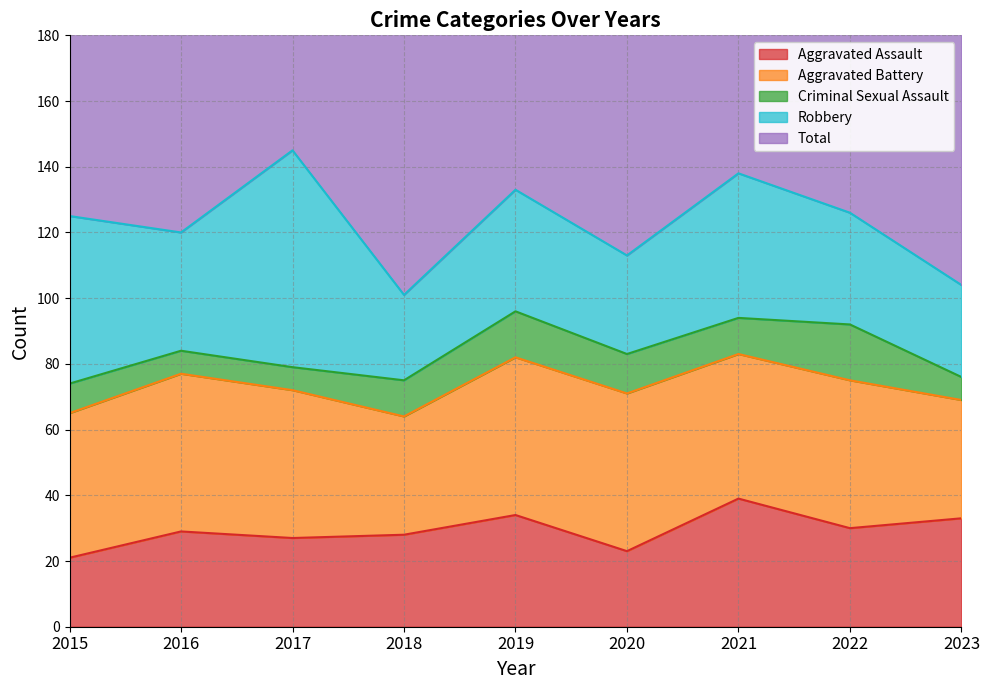

At how many categories does at least one series exceed 79?

9